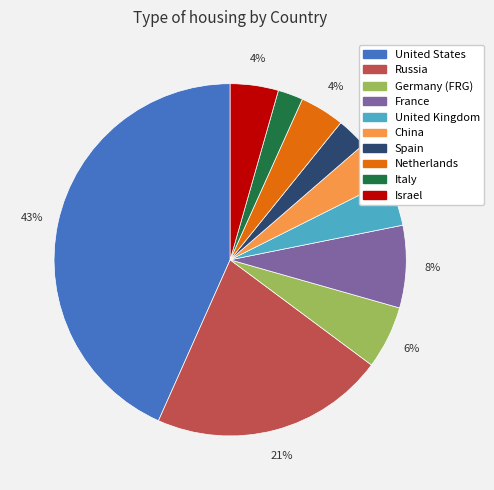

Does United States represent more than half of the total?

No